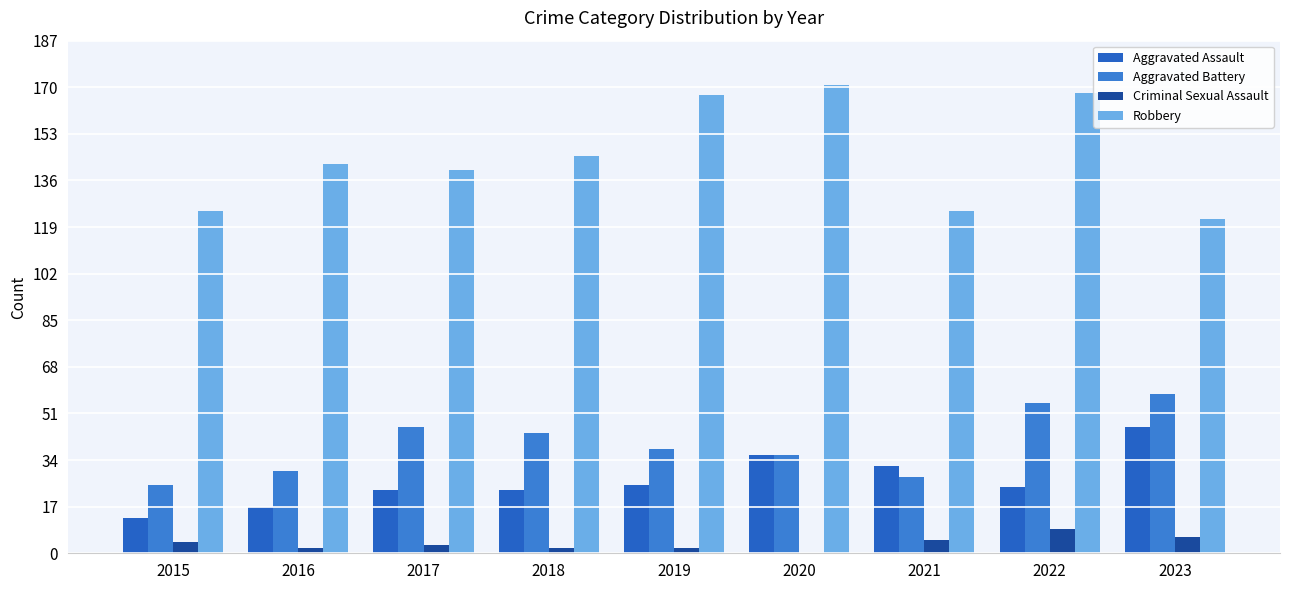

What is the average value of the Aggravated Battery series?

40